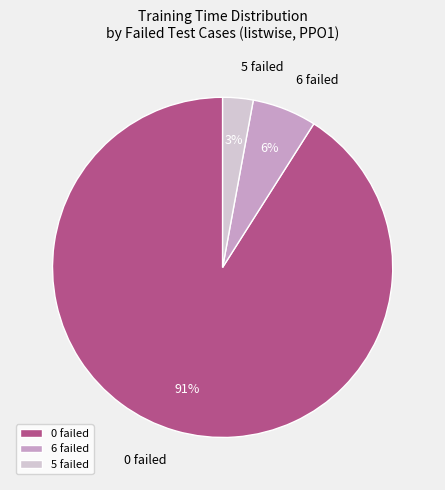

To the nearest percent, what is the average slice percentage?

33%